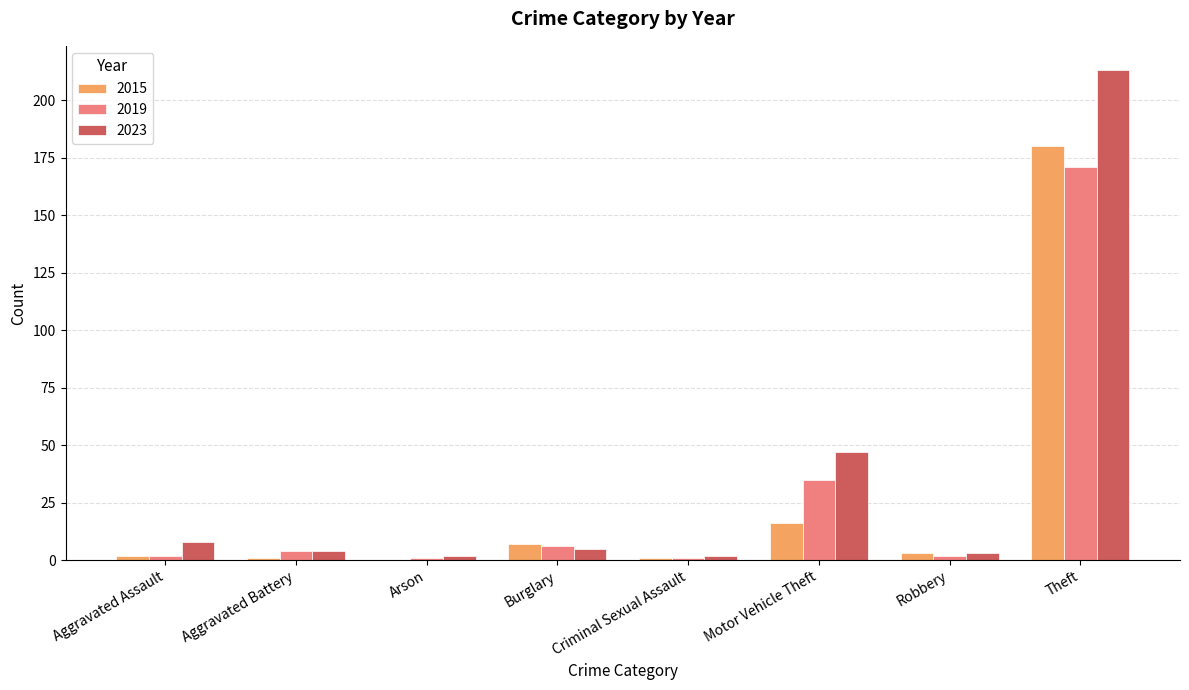

How many categories are shown in the chart?

8